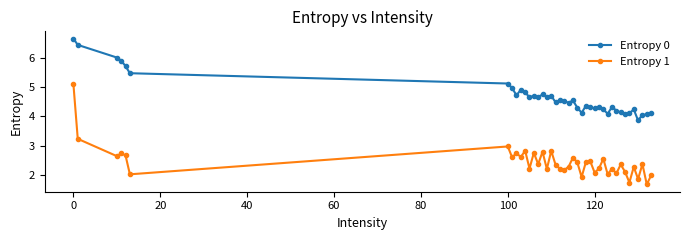

What is the smallest value displayed?

1.7